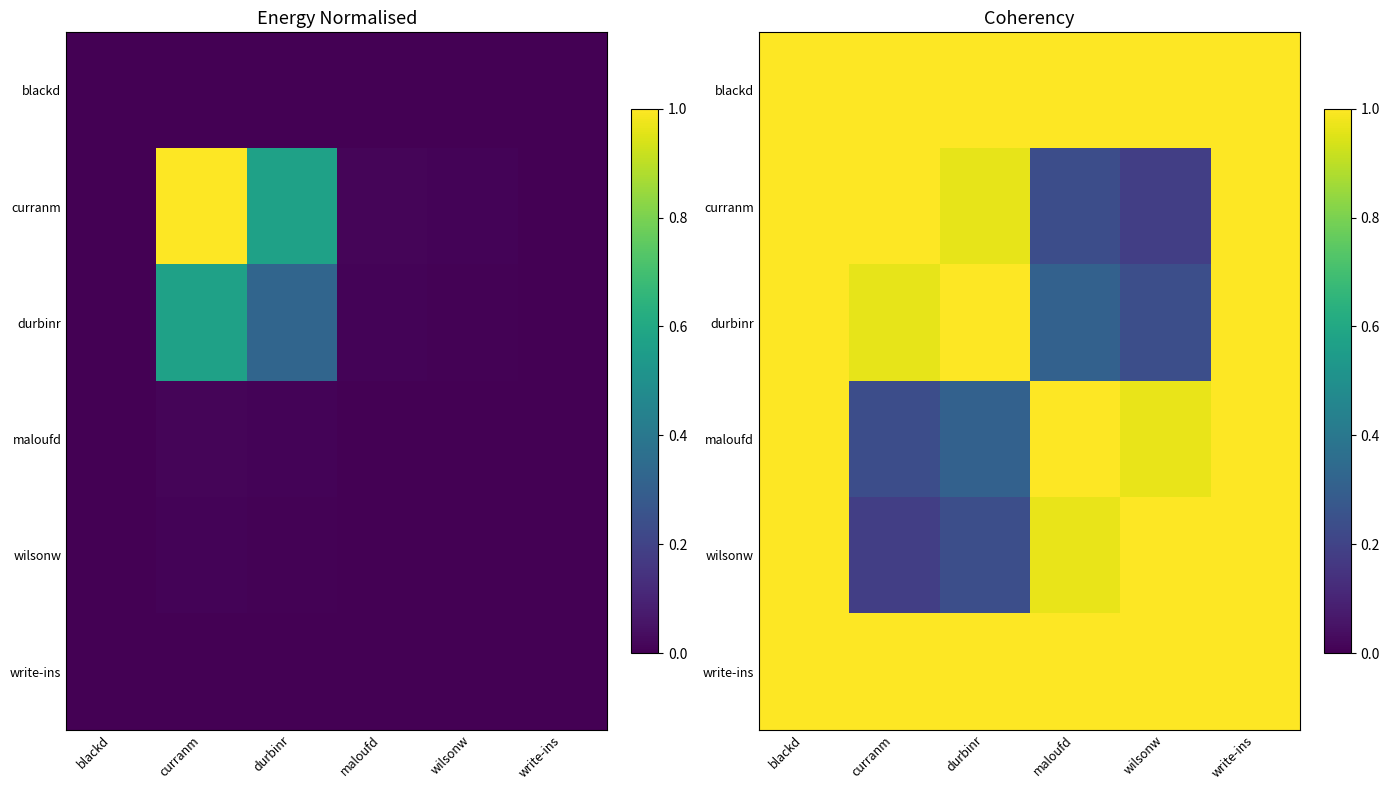

What is the sum of the blackd values at maloufd and curranm?

2.0